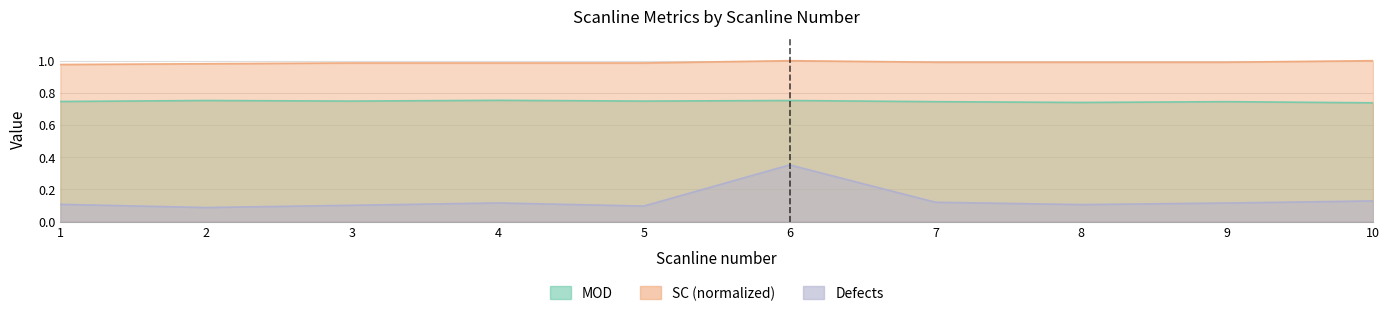

What is the value of the MOD point at the 3rd from the left?

0.7